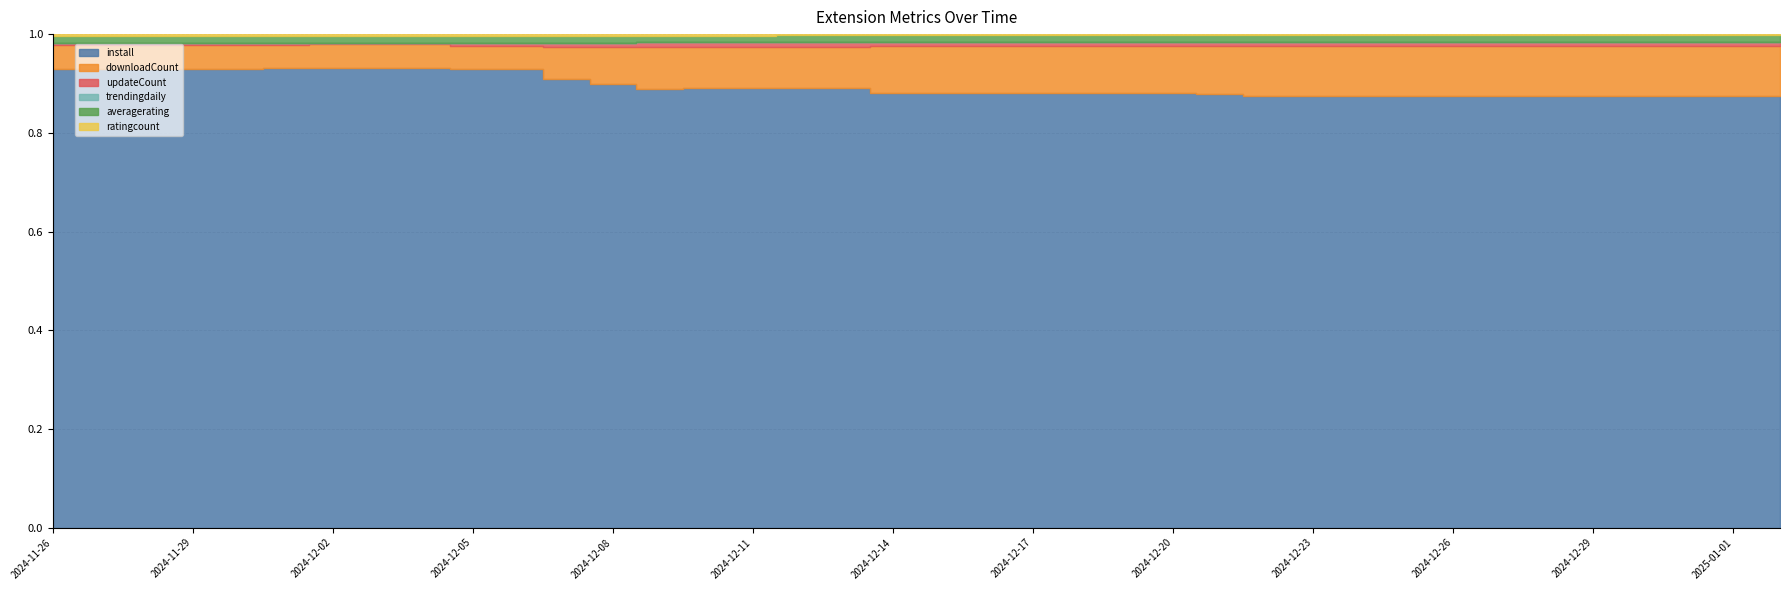

At how many categories does at least one series exceed 231?

38